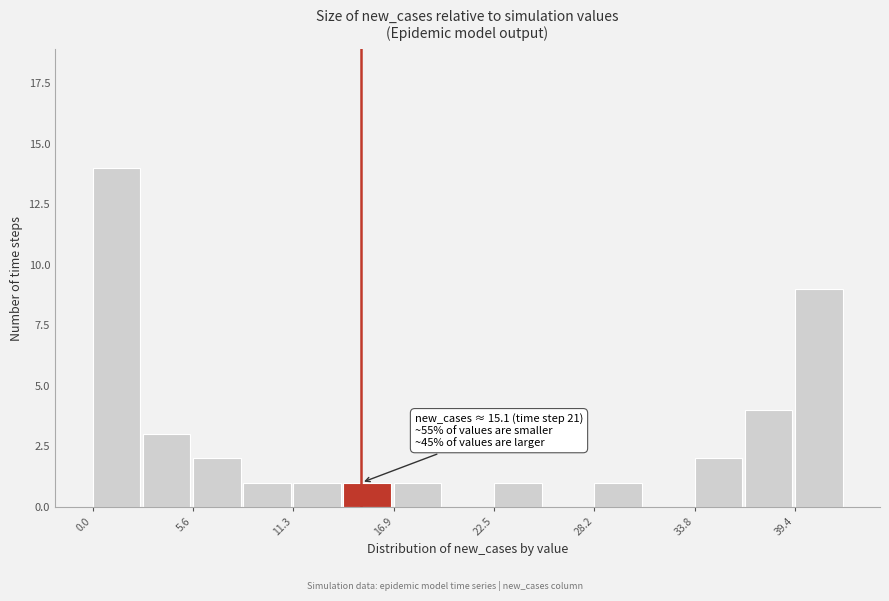

Around what value on the x-axis is the tallest bar? Give the approximate position of its centre, as read against the axis.

1